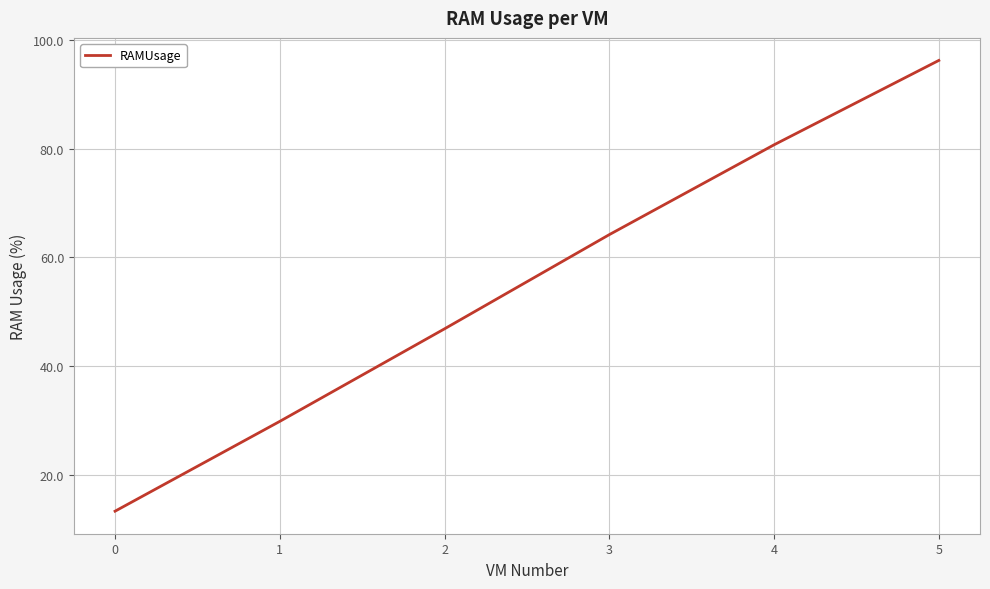

Rank the categories by value from lowest to highest.

0, 1, 2, 3, 4, 5